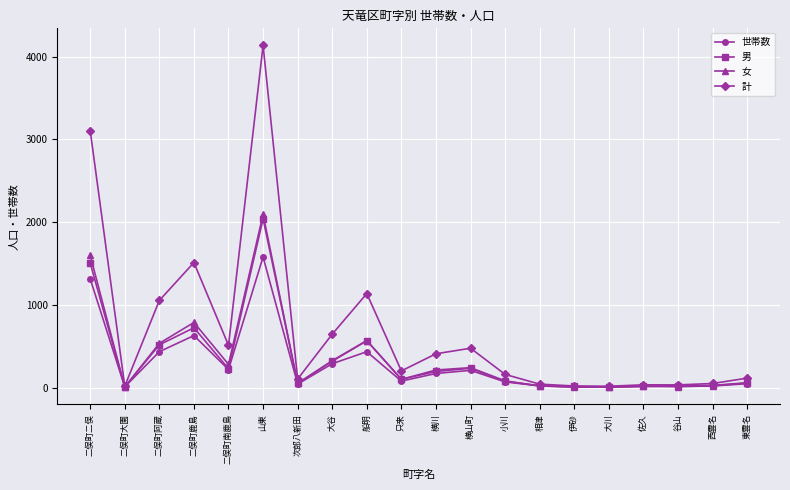

What are all the series names shown in the legend?

世帯数, 男, 女, 計